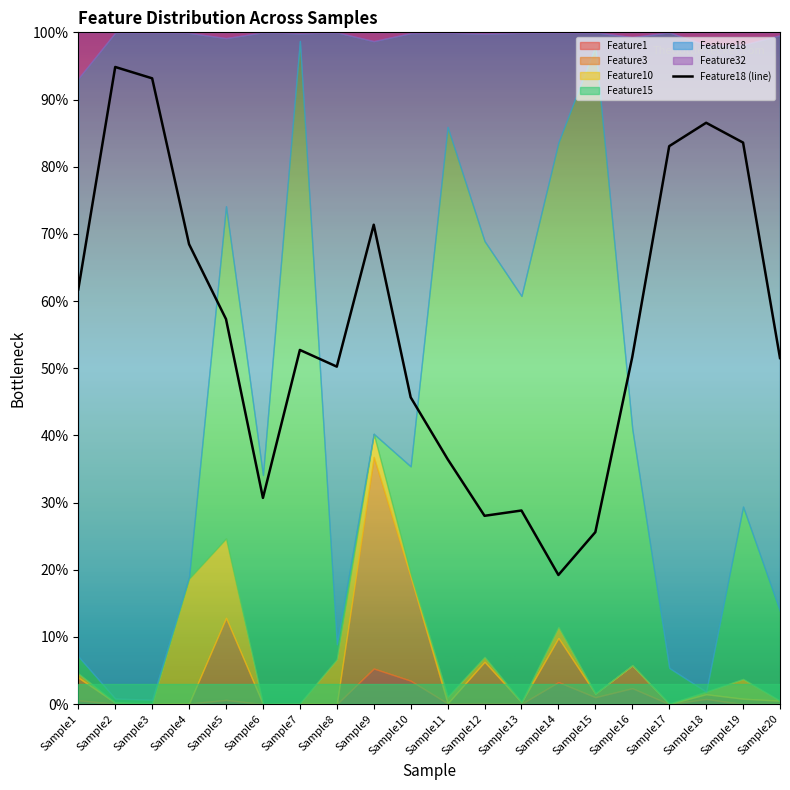

Between Sample18 and Sample6, which is larger?

Sample18